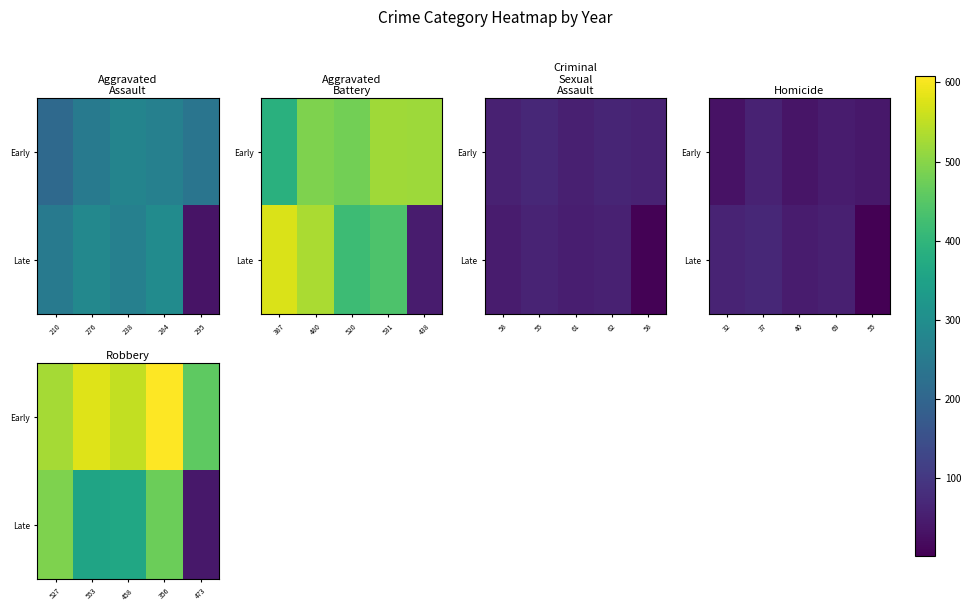

Rank the series by their average value, from highest to lowest.

Early, Late